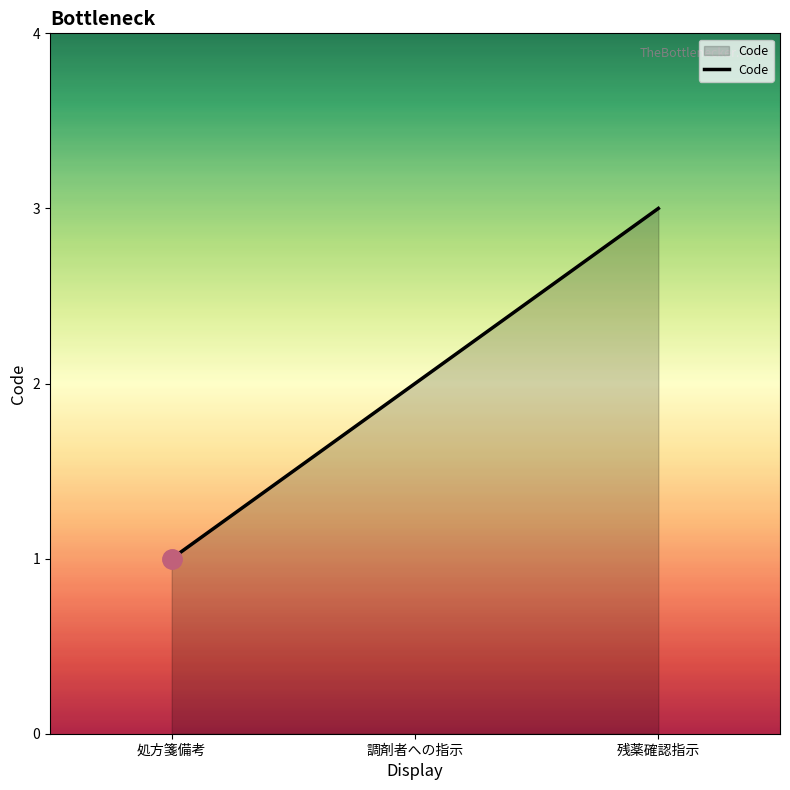

Count the values in the range 1 to 3.

3